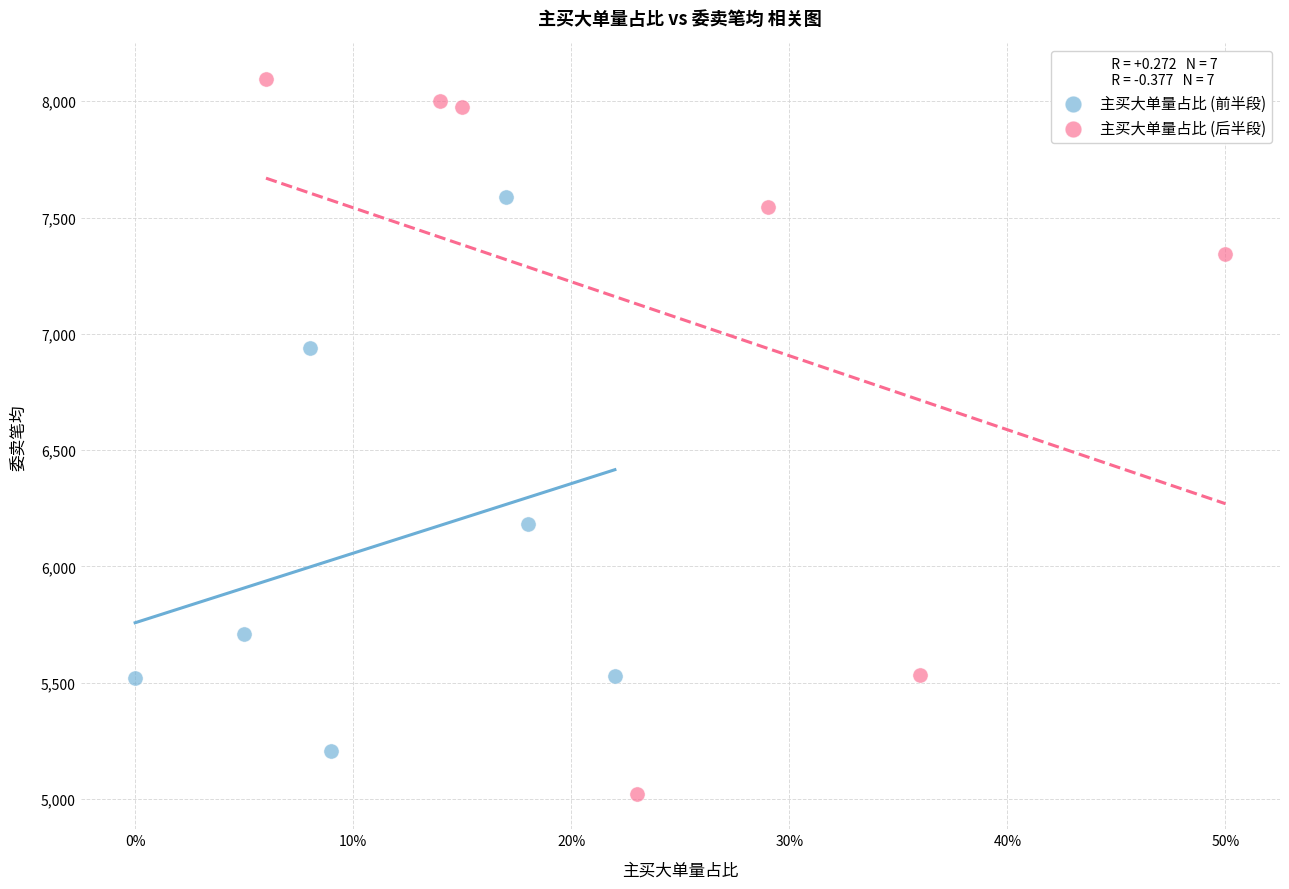

Which series reaches the maximum Y coordinate?

主买大单量占比 (后半段)